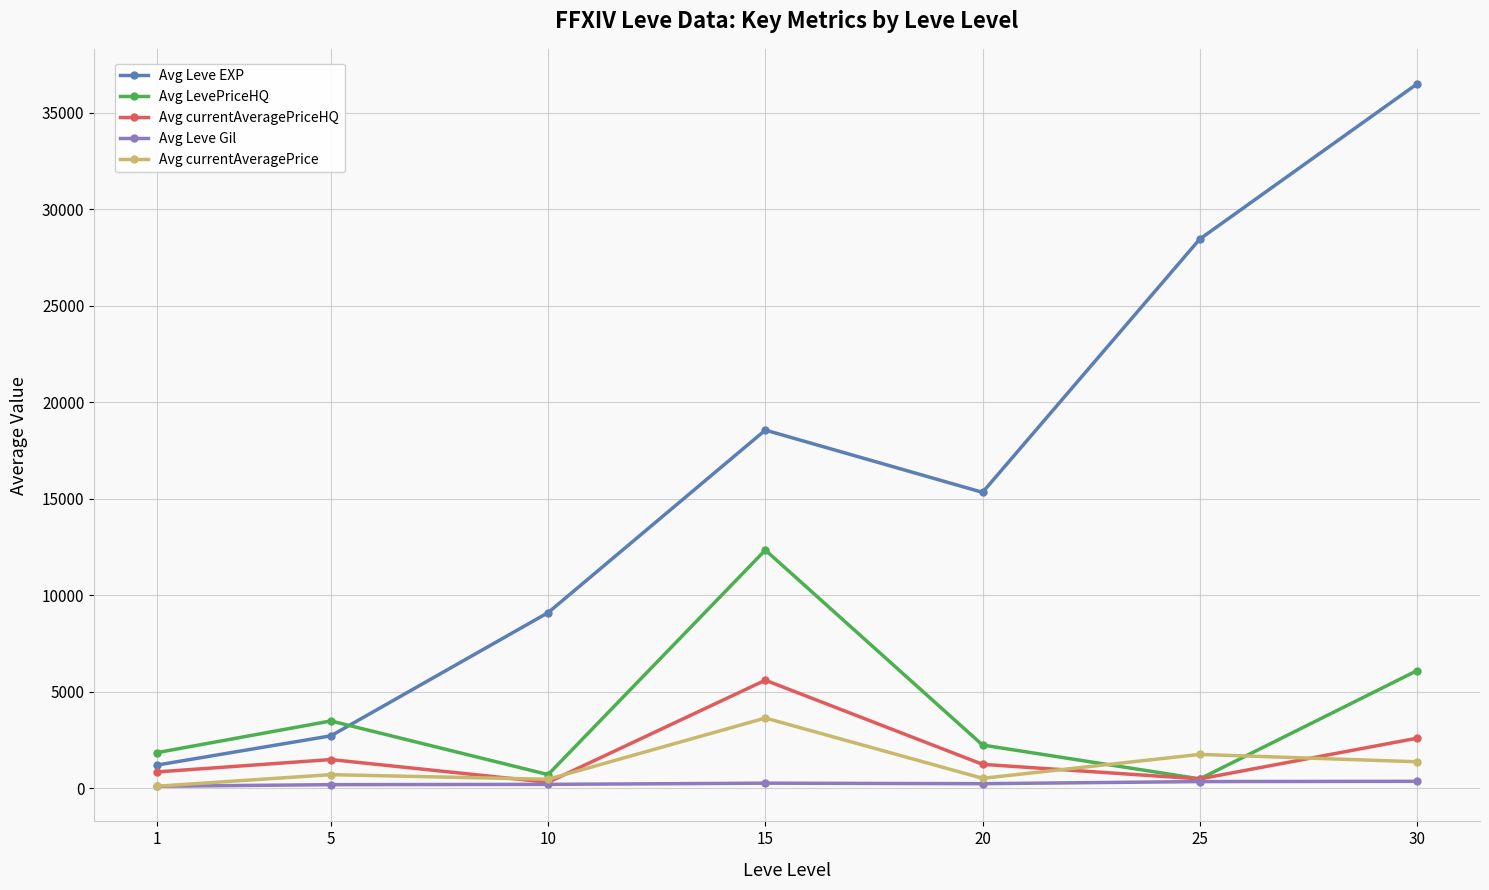

At which category does the chart reach its peak across all series?

30